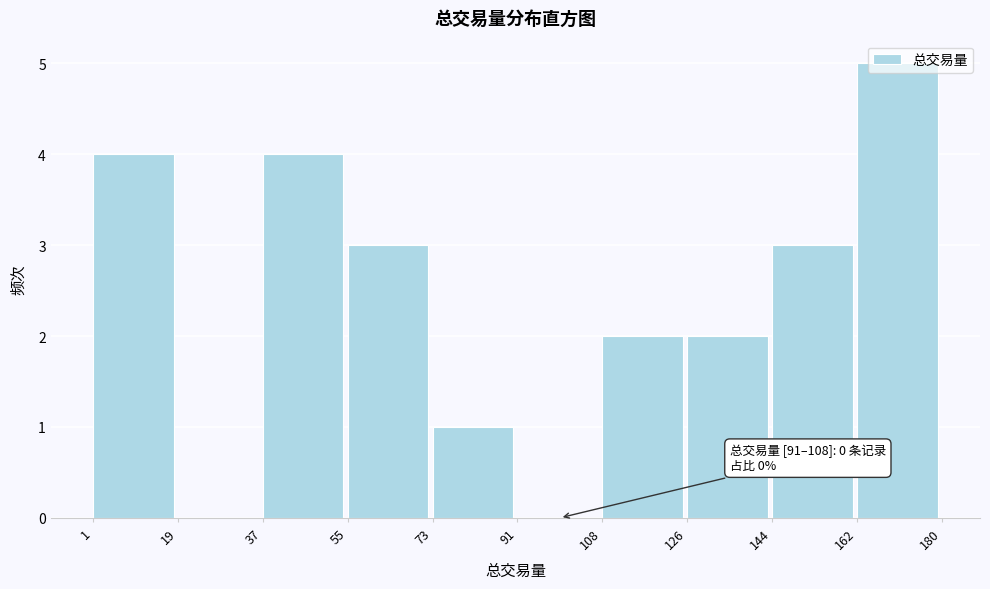

Which range on the x-axis has the tallest bar?

162 to 180